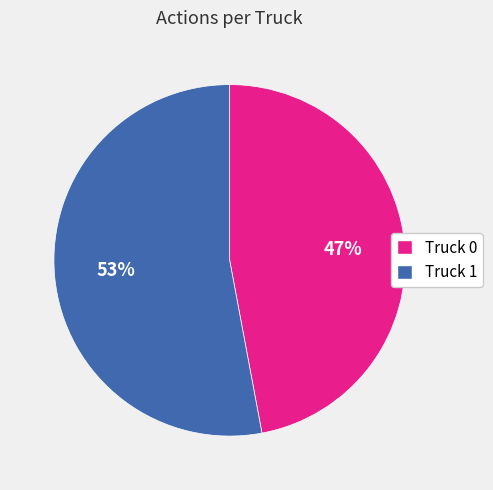

To the nearest percent, what is the combined percentage of Truck 0 and Truck 1?

100%